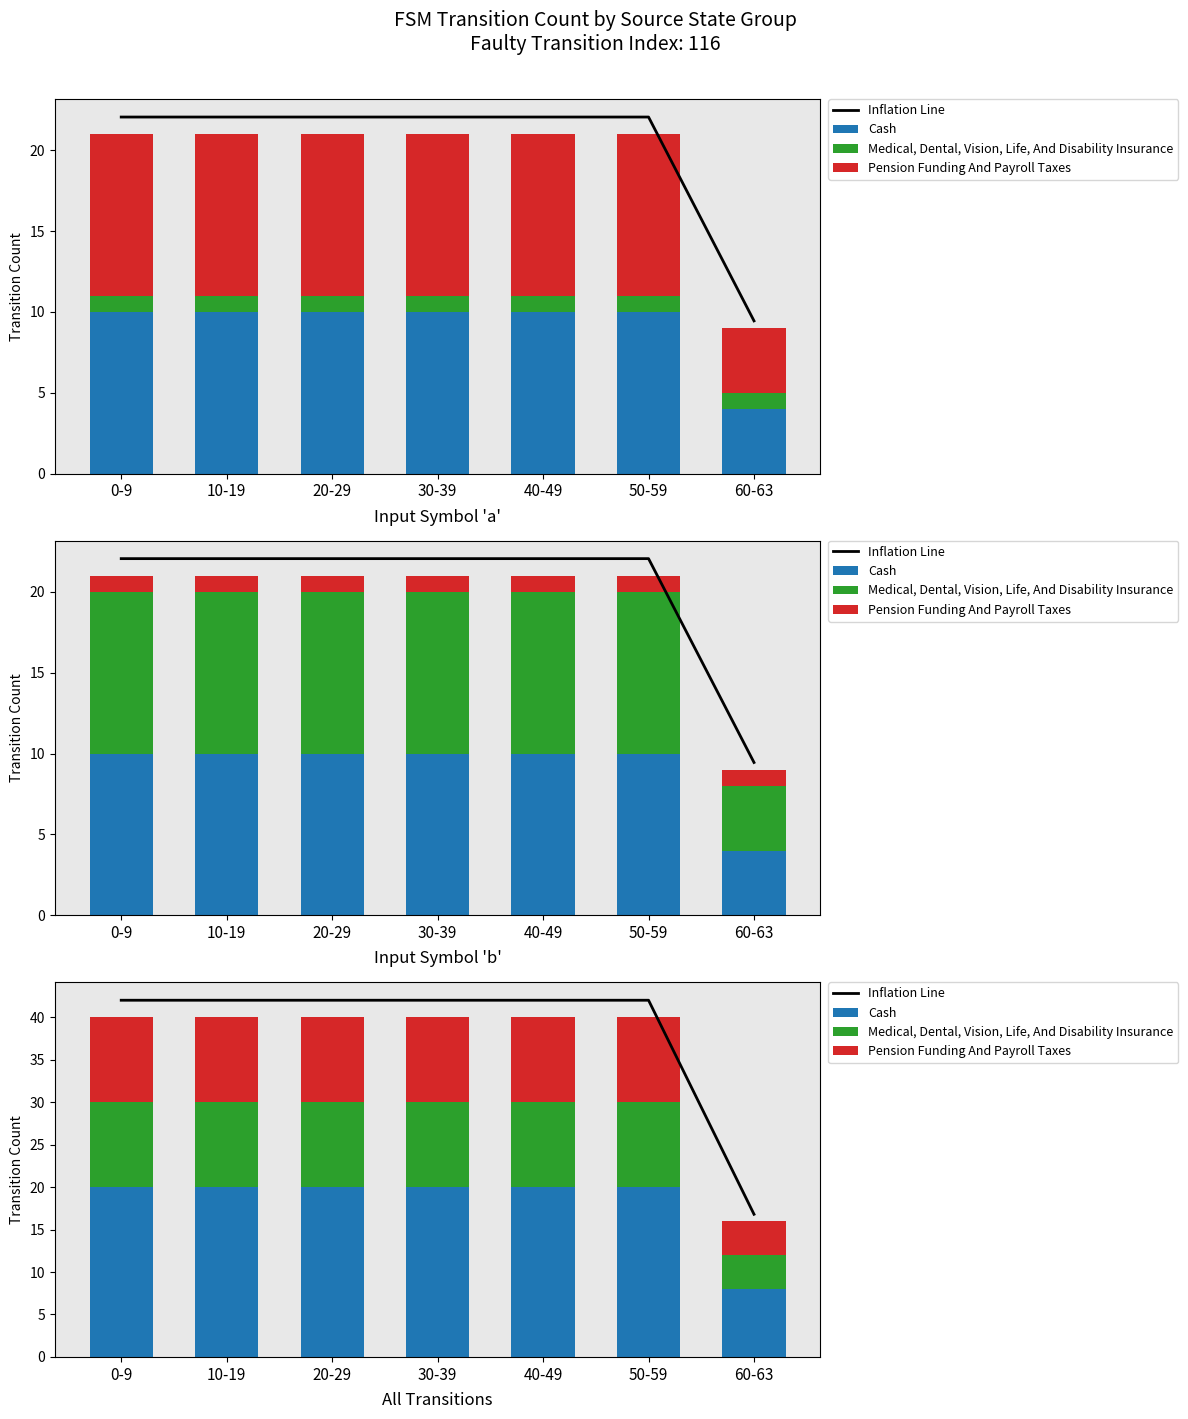

Rank the categories by Medical, Dental, Vision, Life, And Disability Insurance value from lowest to highest.

60-63, 0-9, 10-19, 20-29, 30-39, 40-49, 50-59